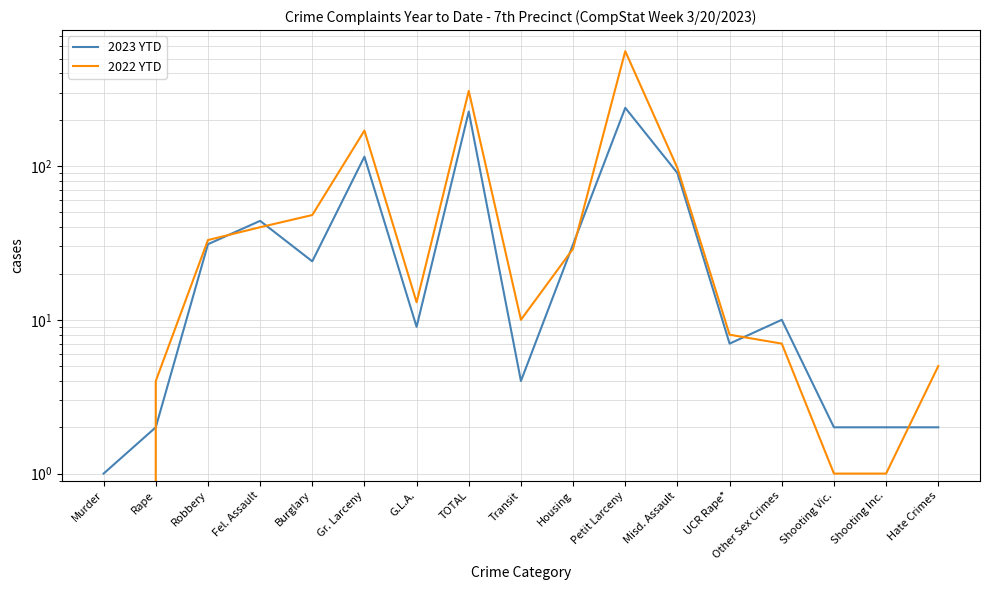

What is the difference between the highest and lowest values at Murder?

1